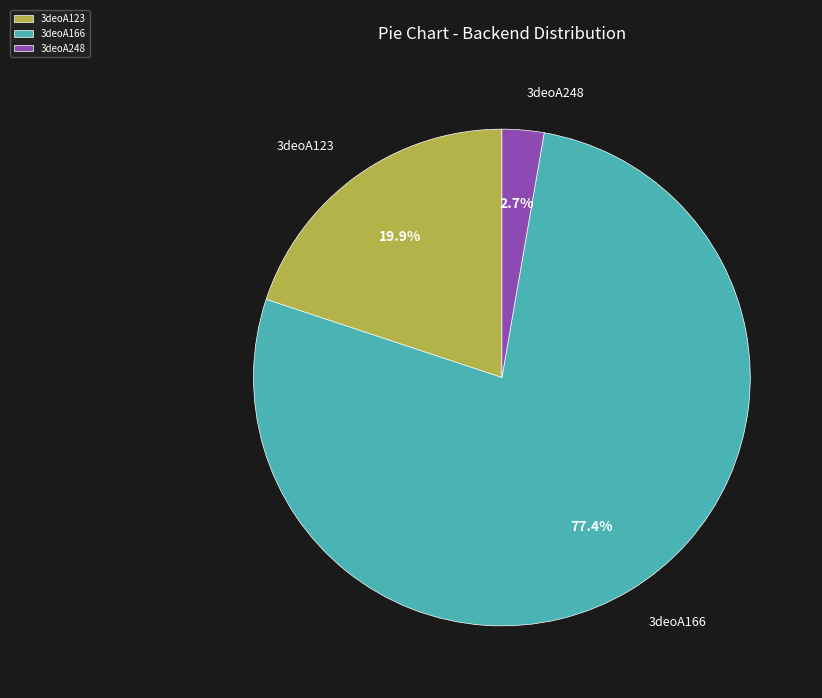

The 3deoA123 slice represents 20% of the pie. True or false?

True